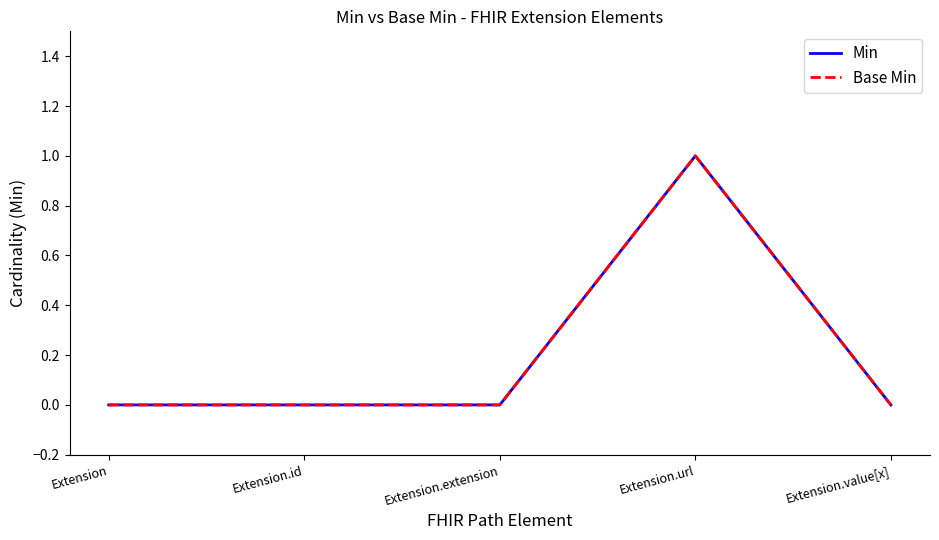

True or false: Min and Base Min intersect in this chart.

False